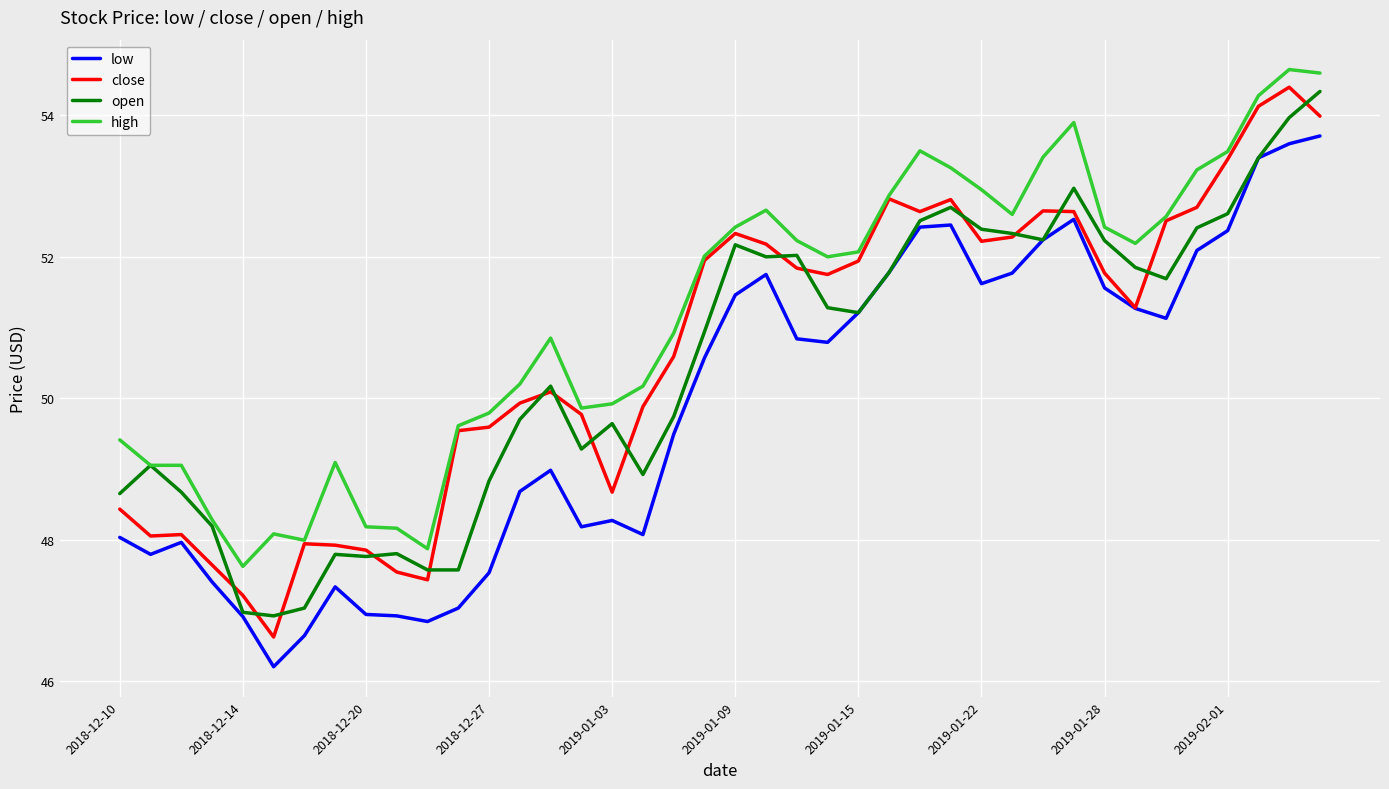

True or false: low and high cross at least once.

False